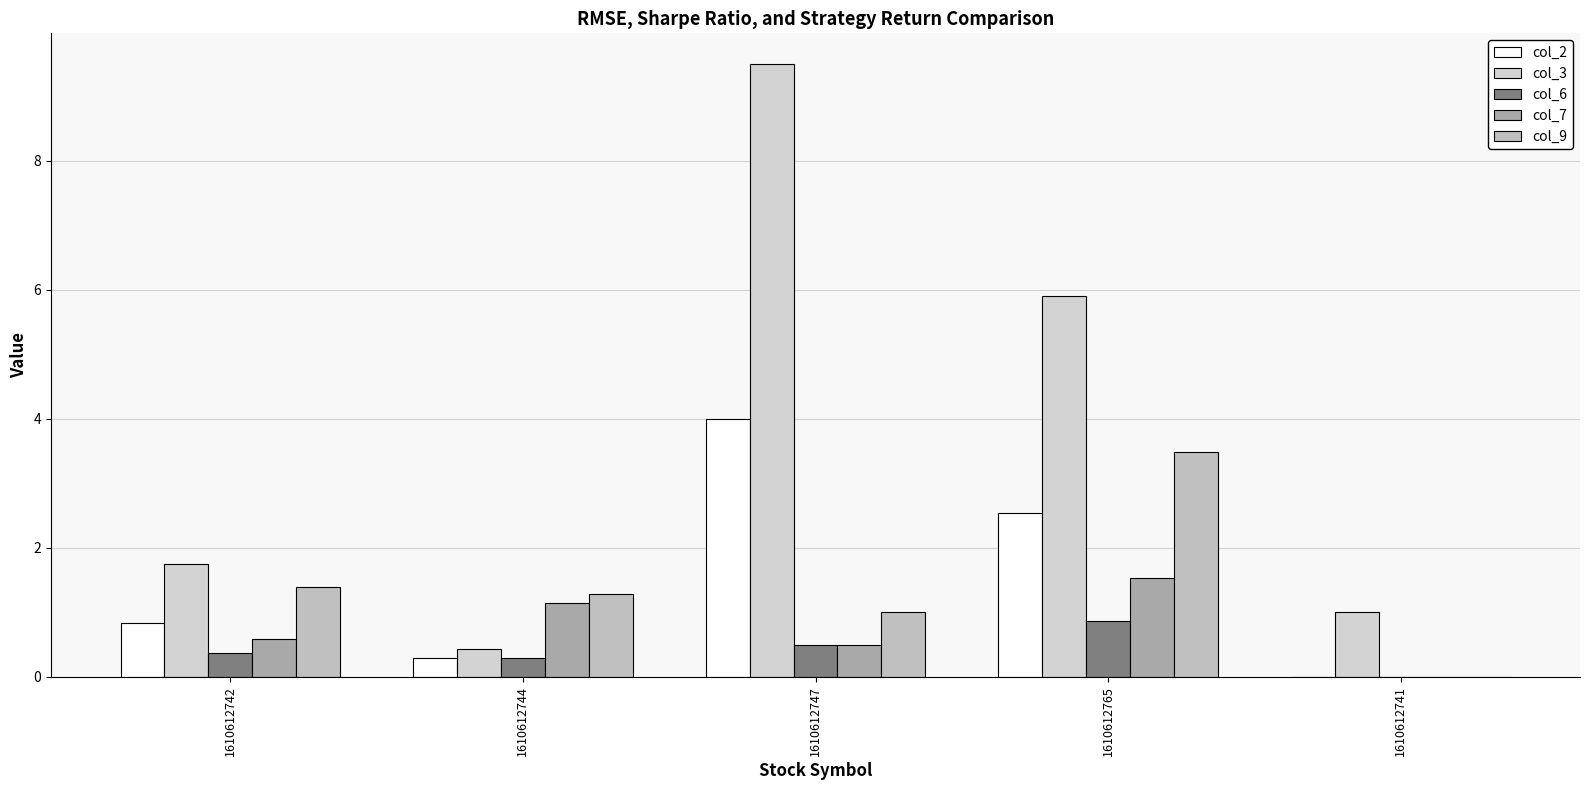

The value of col_3 at 1610612747 is 13.0. True or false?

False